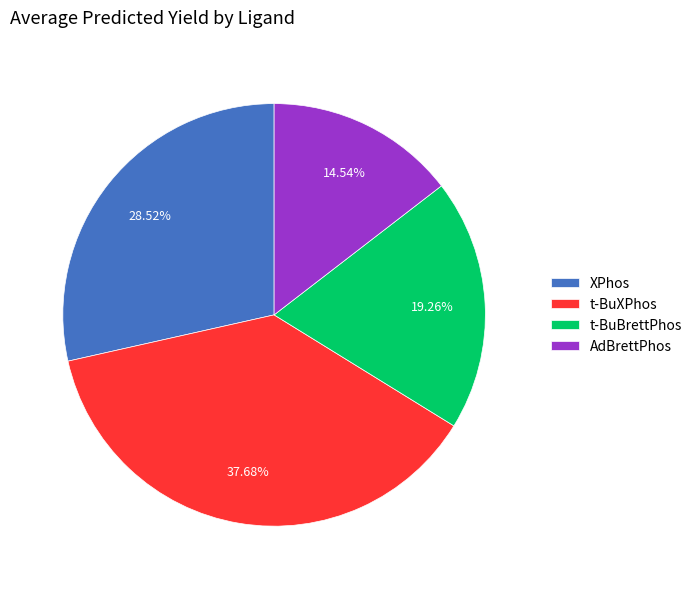

Is the sum of AdBrettPhos and t-BuXPhos greater than half?

Yes